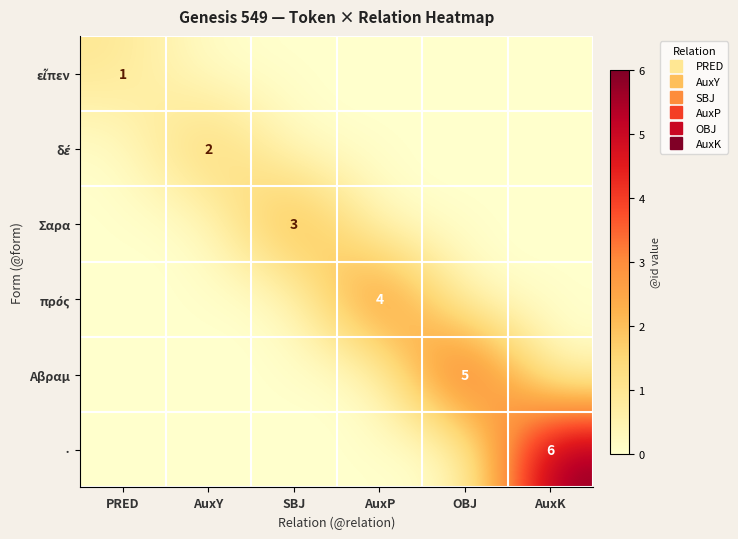

What is the maximum value shown in the chart?

6